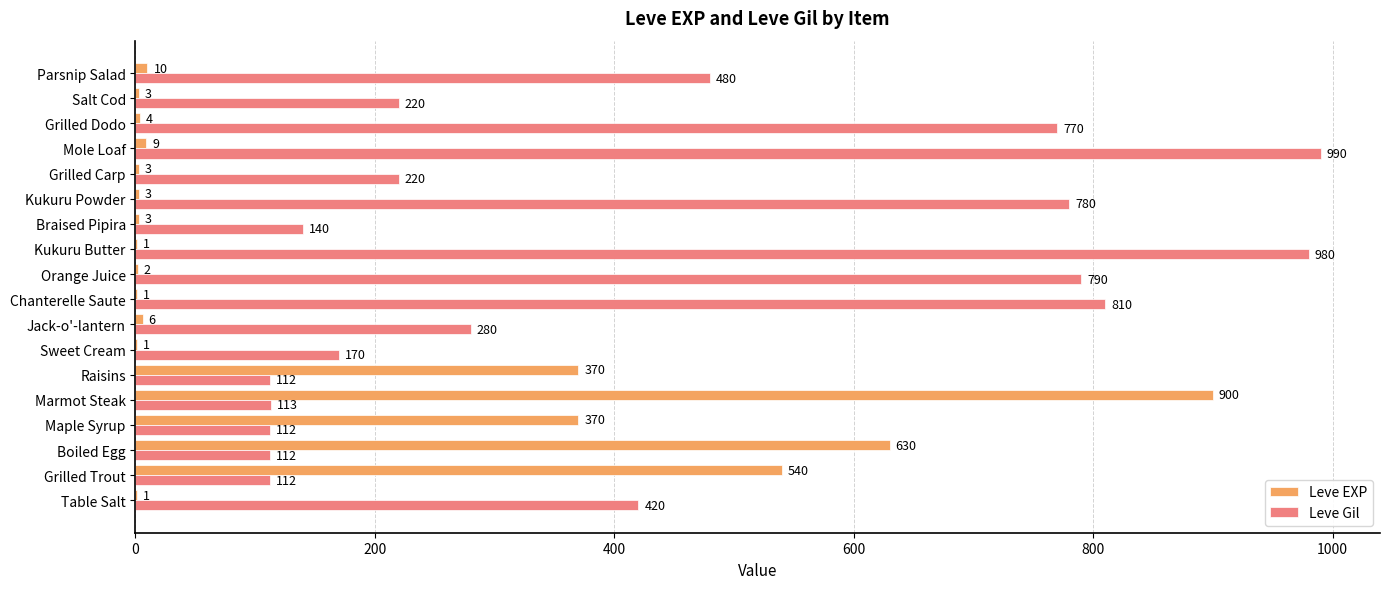

Which category has the highest value in the Leve Gil series?

Mole Loaf